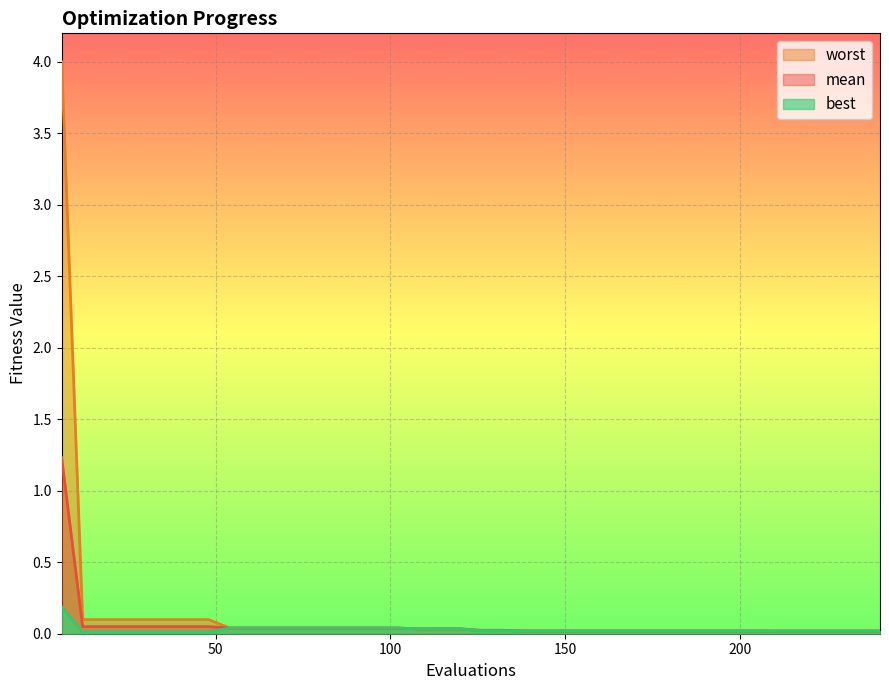

True or false: worst has a value of 0.0 at 132.

False